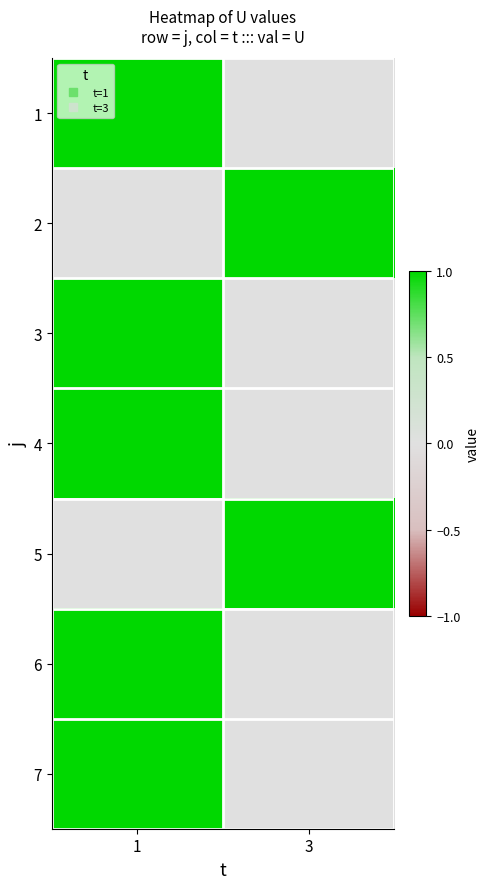

Count the number of categories in the chart.

2